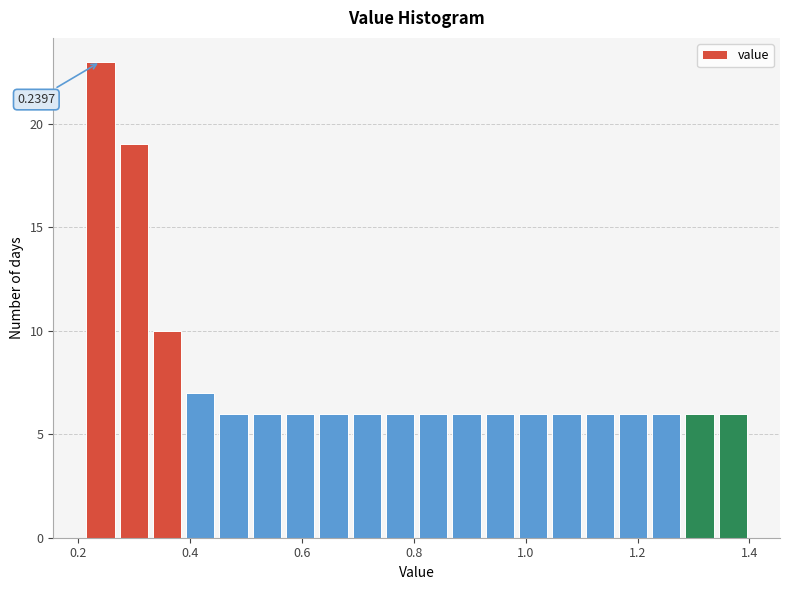

Read against the x-axis, roughly where is the centre of the tallest bar?

0.24